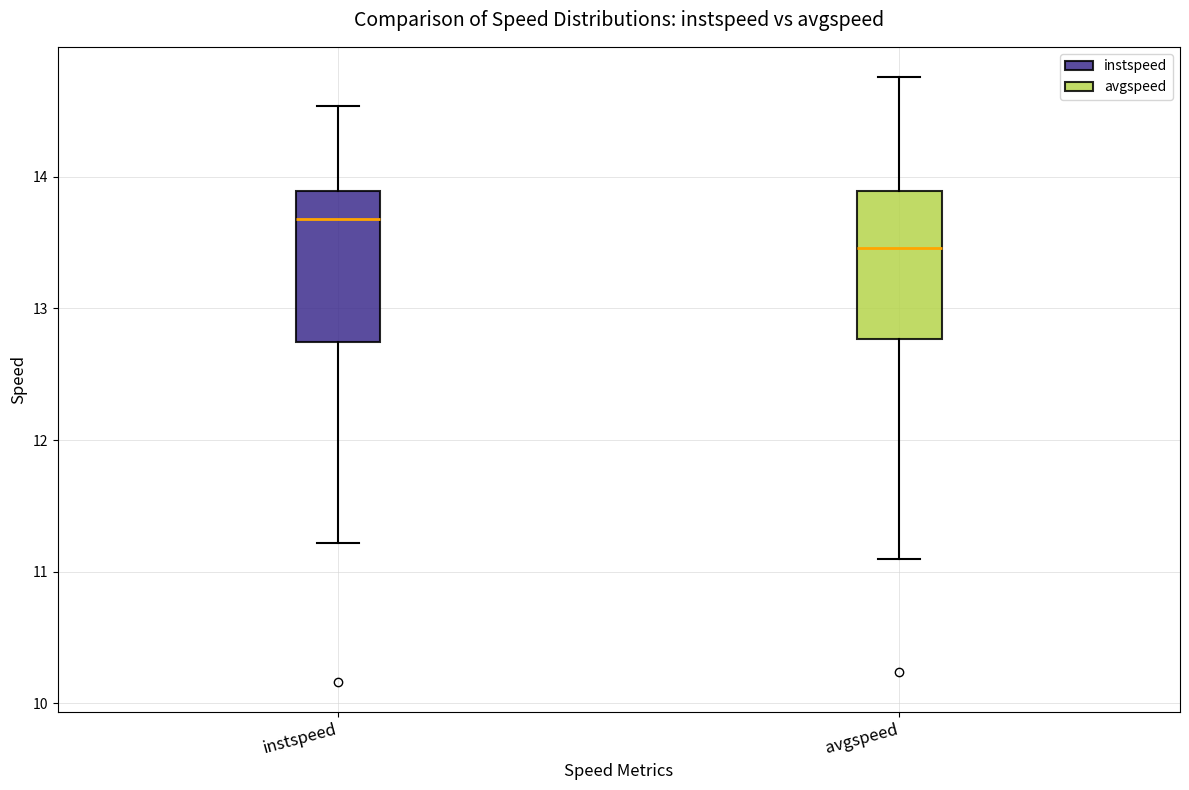

Reading left to right, read every box against the y-axis: the position of its median line, the range the box covers, and the ends of its whiskers. The values are not printed on the chart, so give them approximately, as read against the axis.

instspeed: median 13.7, box 12.7 to 13.9, whiskers 11.2 to 14.5
avgspeed: median 13.5, box 12.8 to 13.9, whiskers 11.1 to 14.8